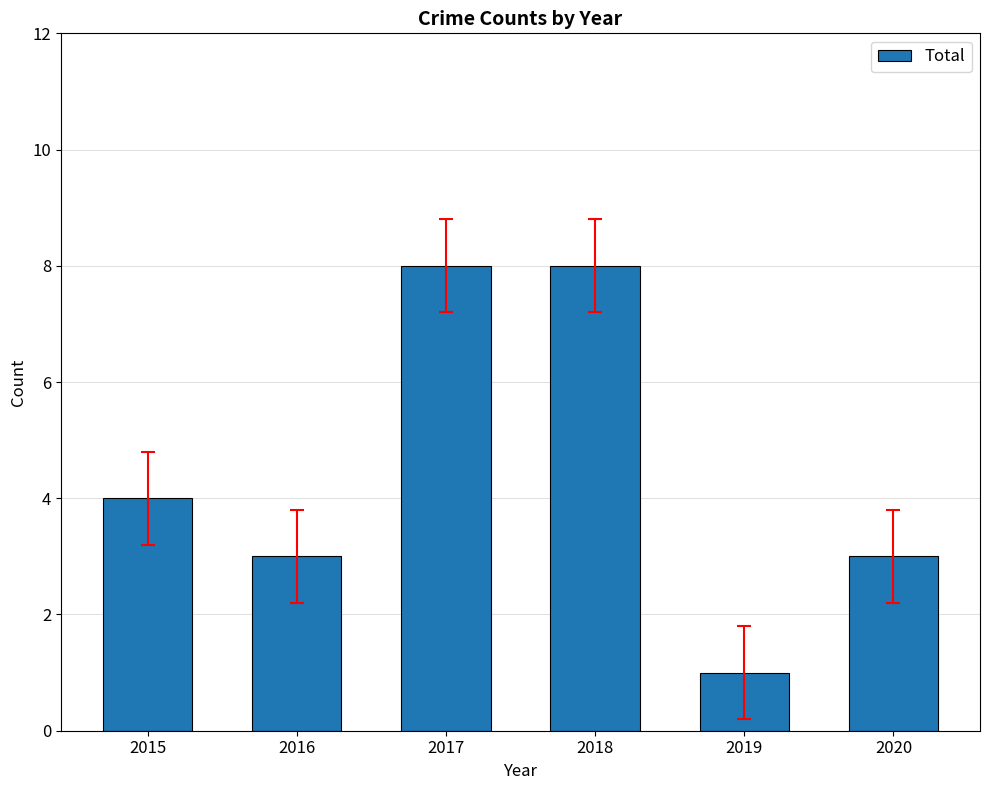

The value at 2018 is 8. True or false?

True